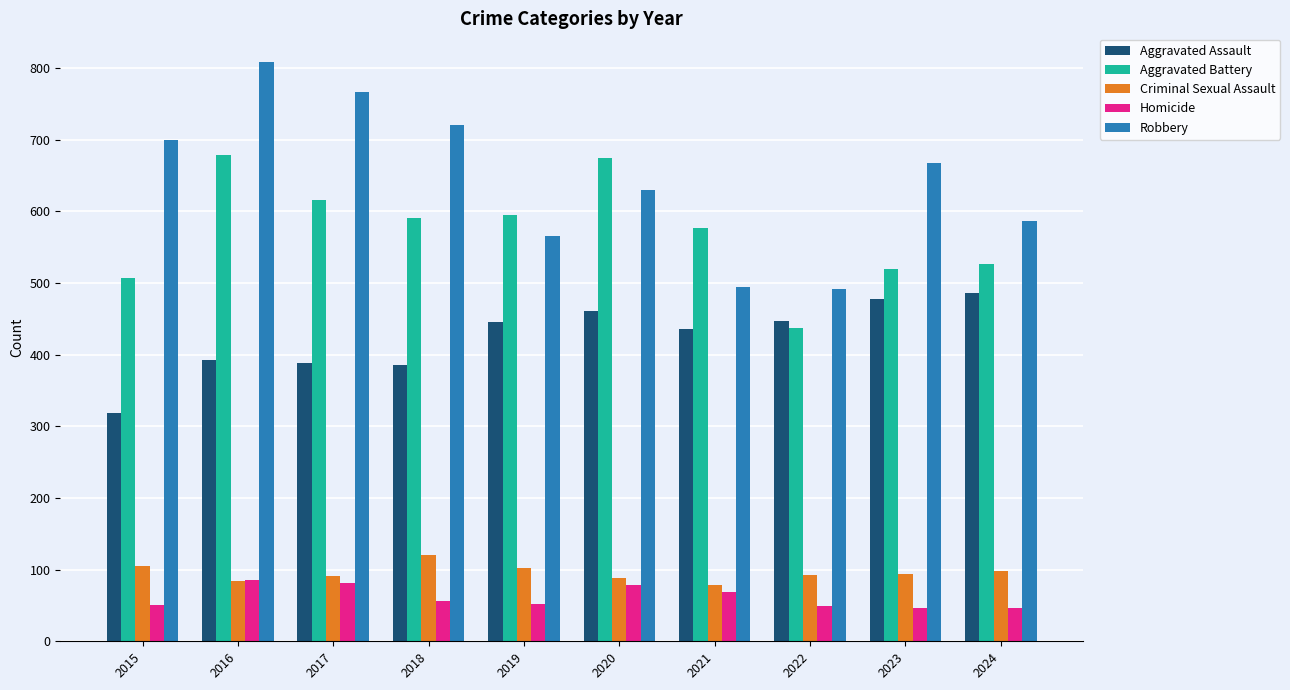

What is the maximum value shown in the chart?

808